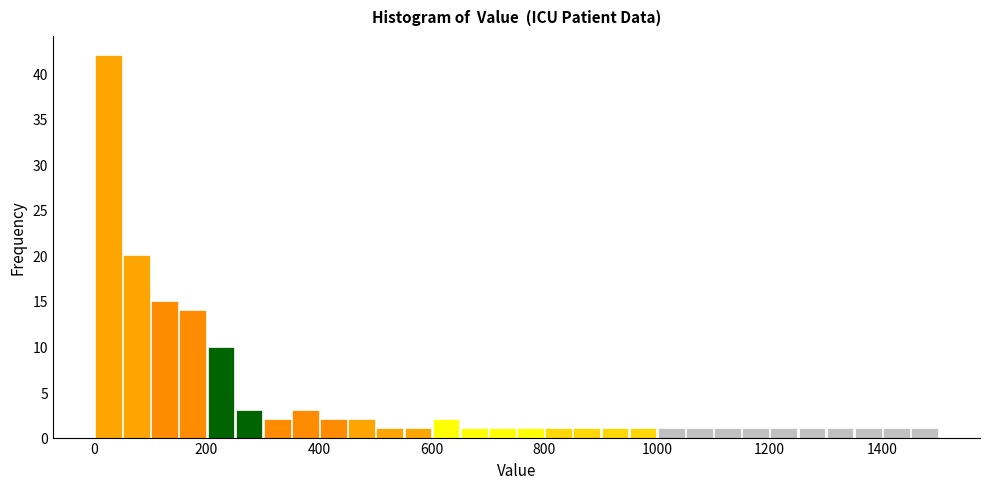

Around what value on the x-axis is the tallest bar? Give the approximate position of its centre, as read against the axis.

20